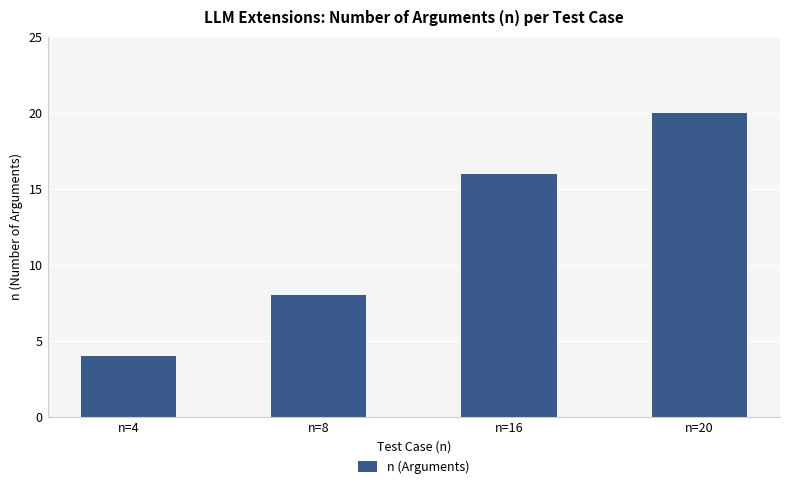

Does the chart contain stacked bars?

No